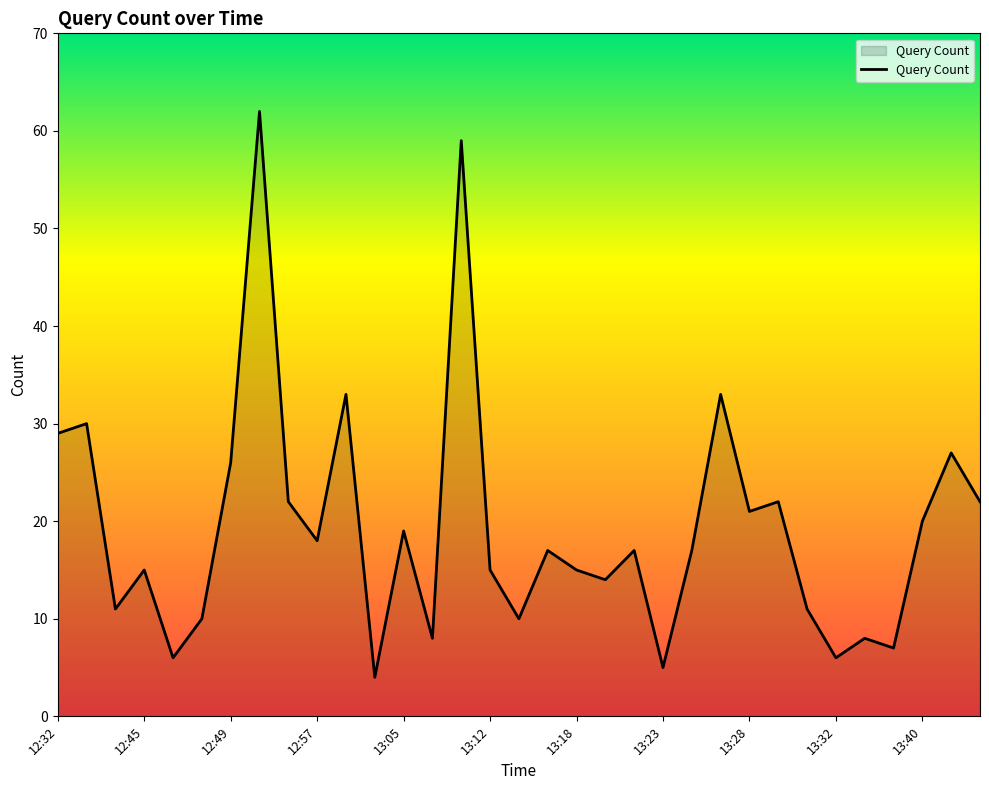

What is the smallest value displayed?

4